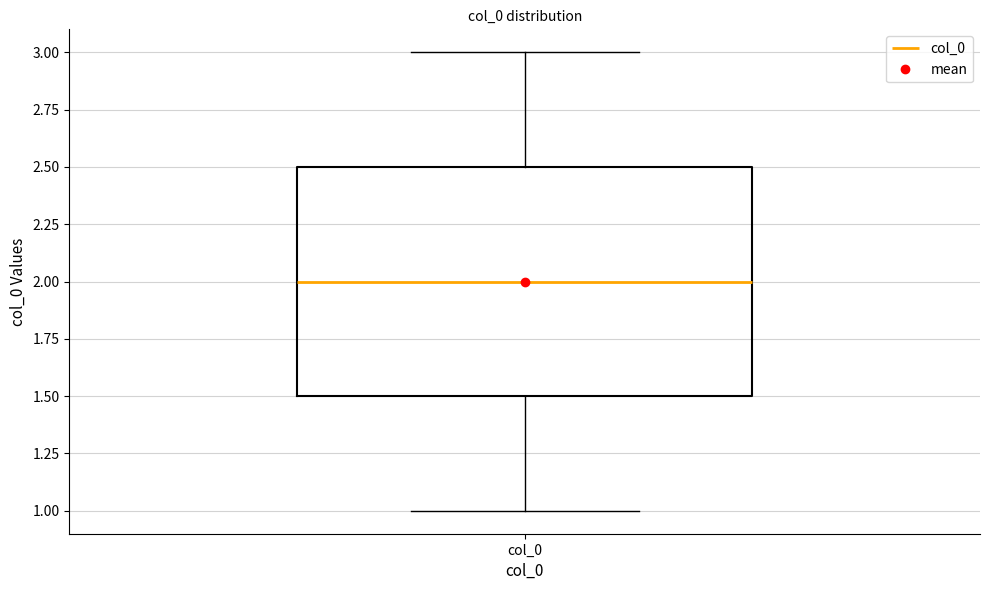

Read this box plot against the y-axis: the position of the median line, the range covered by the box, and the ends of both whiskers. The values are not printed on the chart, so give them approximately, as read against the axis.

median 2.0, box 1.5 to 2.5, whiskers 1.0 to 3.0